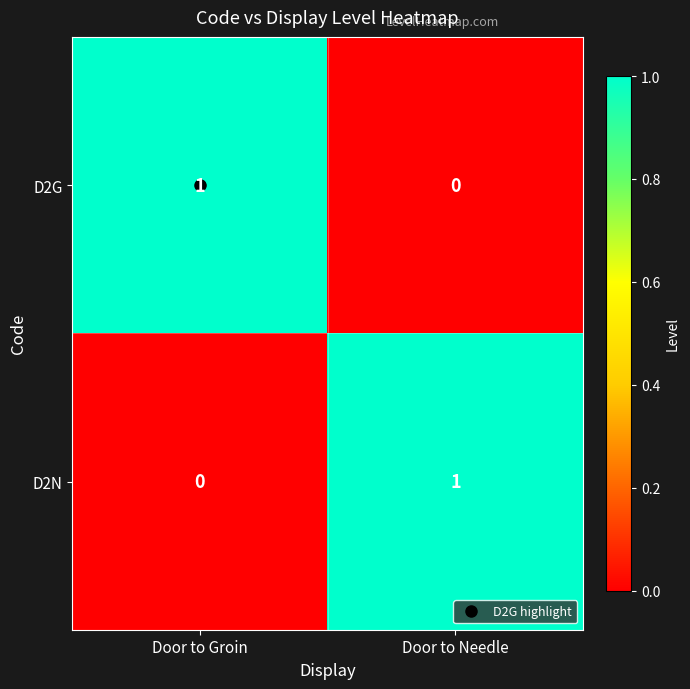

At which label is D2G closest to 0?

Door to Needle